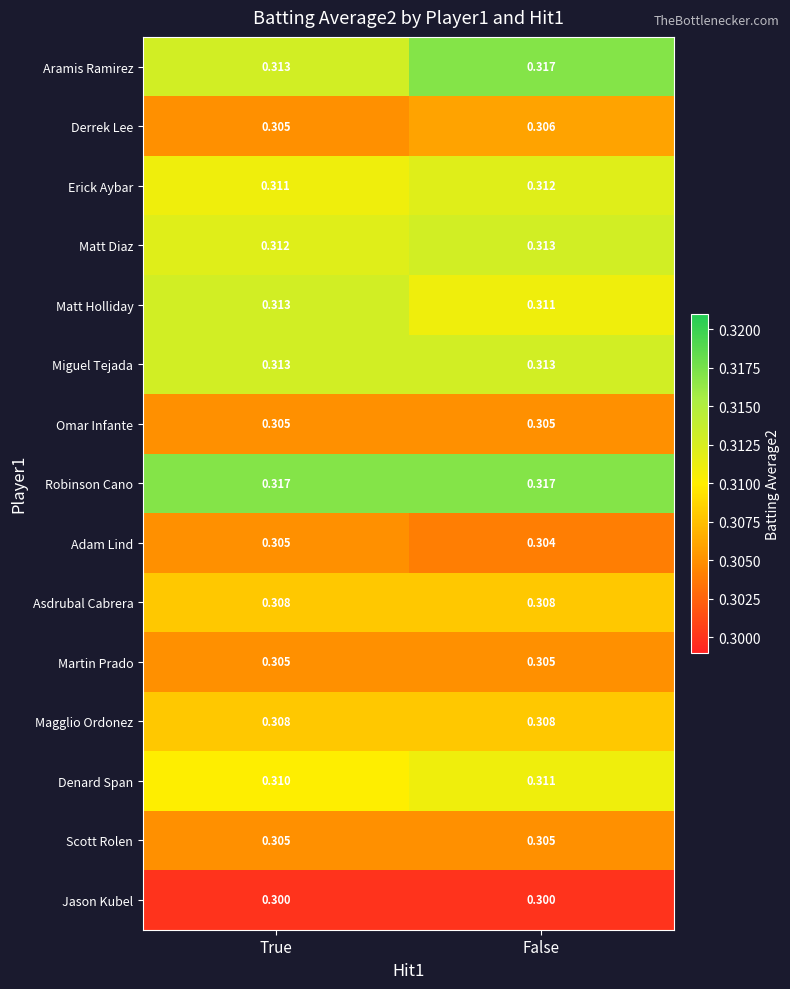

At which category is the sum across all series the highest?

False